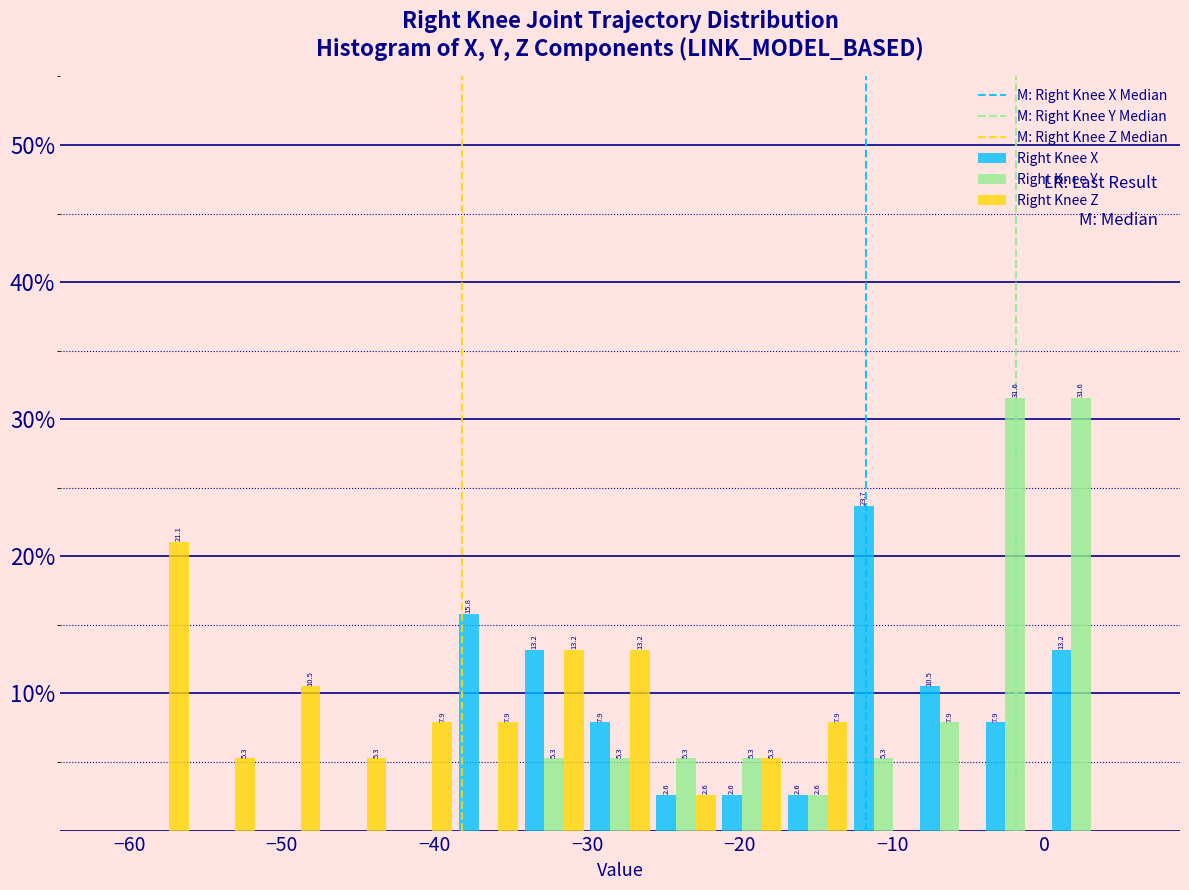

In the Right Knee Z series, which range on the x-axis has the tallest bar?

-60 to -56